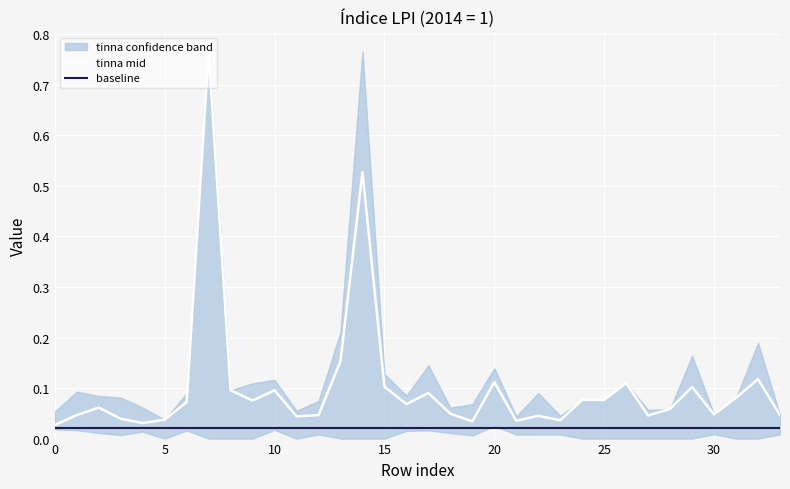

Reading left to right, transcribe all the data shown in this chart.

tinna_lower: 0=0.0	1=0.0	2=0.0	3=0.0	4=0.0	5=0.0	6=0.0	7=0.0	8=0.0	9=0.0	10=0.0	11=0.0	12=0.0	13=0.0	14=0.0	15=0.0	16=0.0	17=0.0	18=0.0	19=0.0	20=0.0	21=0.0	22=0.0	23=0.0	24=0.0	25=0.0	26=0.0	27=0.0	28=0.0	29=0.0	30=0.0	31=0.0	32=0.0	33=0.0
tinna_upper: 0=0.1	1=0.1	2=0.1	3=0.1	4=0.1	5=0.0	6=0.1	7=0.8	8=0.1	9=0.1	10=0.1	11=0.1	12=0.1	13=0.2	14=0.8	15=0.1	16=0.1	17=0.1	18=0.1	19=0.1	20=0.1	21=0.0	22=0.1	23=0.0	24=0.1	25=0.1	26=0.1	27=0.1	28=0.1	29=0.2	30=0.0	31=0.1	32=0.2	33=0.0
tinna_mid: 0=0.0	1=0.0	2=0.1	3=0.0	4=0.0	5=0.0	6=0.1	7=0.8	8=0.1	9=0.1	10=0.1	11=0.0	12=0.0	13=0.2	14=0.5	15=0.1	16=0.1	17=0.1	18=0.0	19=0.0	20=0.1	21=0.0	22=0.0	23=0.0	24=0.1	25=0.1	26=0.1	27=0.0	28=0.1	29=0.1	30=0.0	31=0.1	32=0.1	33=0.0